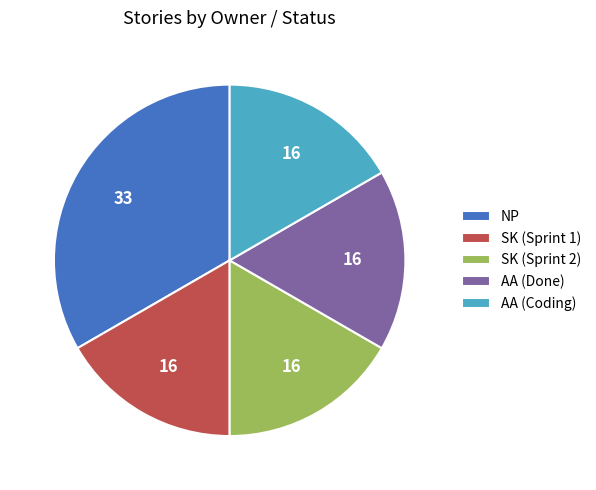

Which category has the biggest portion of the pie?

NP